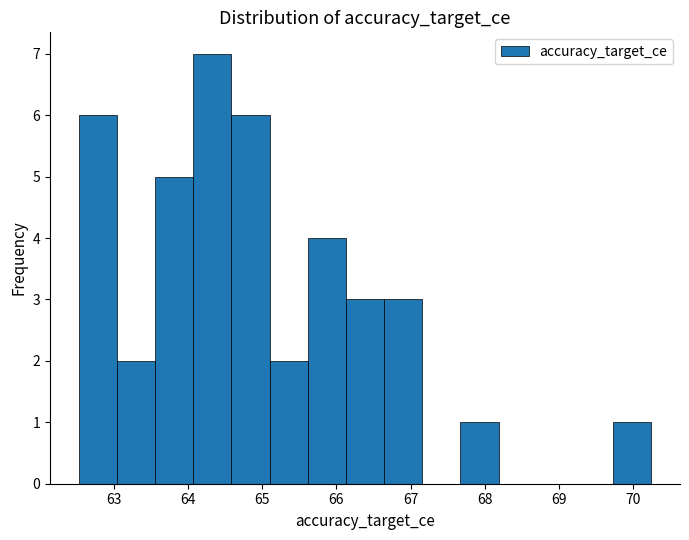

Reading left to right, transcribe this chart: for each bar, give the range it covers on the x-axis and its height. Neither the bar edges nor the heights are printed on the chart, so give them approximately, as read against the axes.

62.5 to 63.0: 6
63.0 to 63.6: 2
63.6 to 64.1: 5
64.1 to 64.6: 7
64.6 to 65.1: 6
65.1 to 65.6: 2
65.6 to 66.1: 4
66.1 to 66.6: 3
66.6 to 67.2: 3
67.2 to 67.7: 0
67.7 to 68.2: 1
68.2 to 68.7: 0
68.7 to 69.2: 0
69.2 to 69.7: 0
69.7 to 70.2: 1